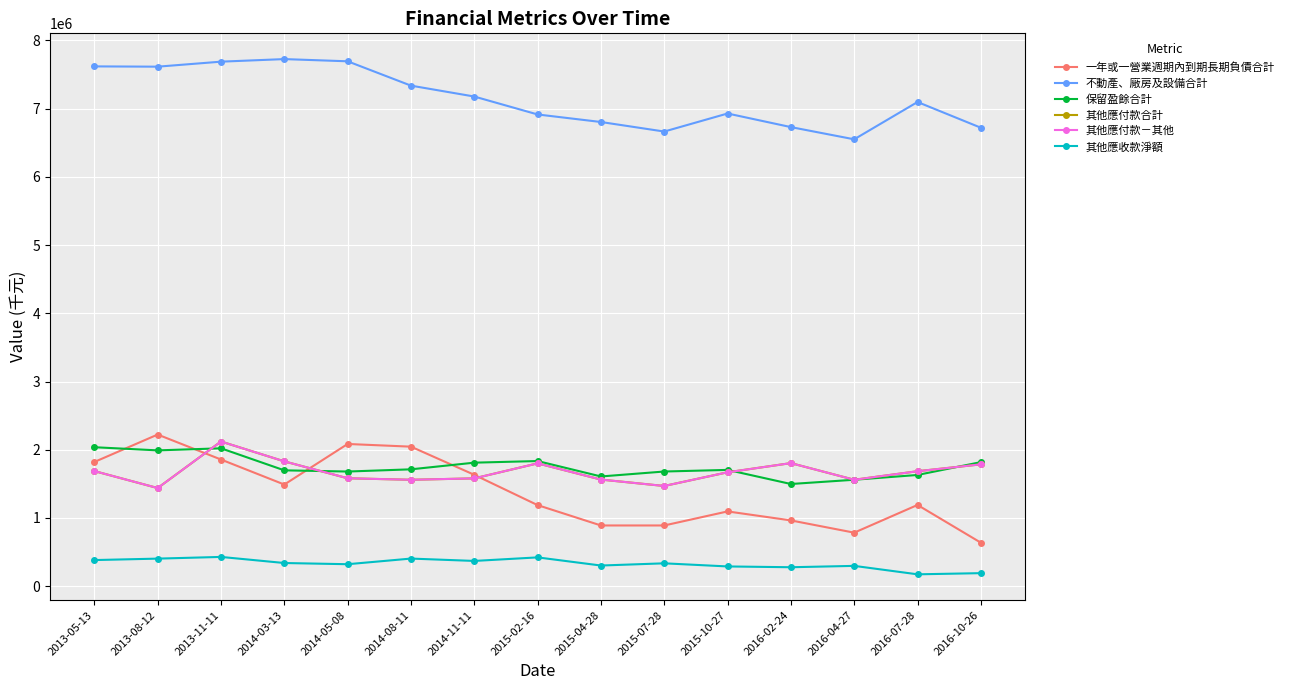

True or false: 其他應收款淨額 and 其他應付款合計 cross at least once.

False